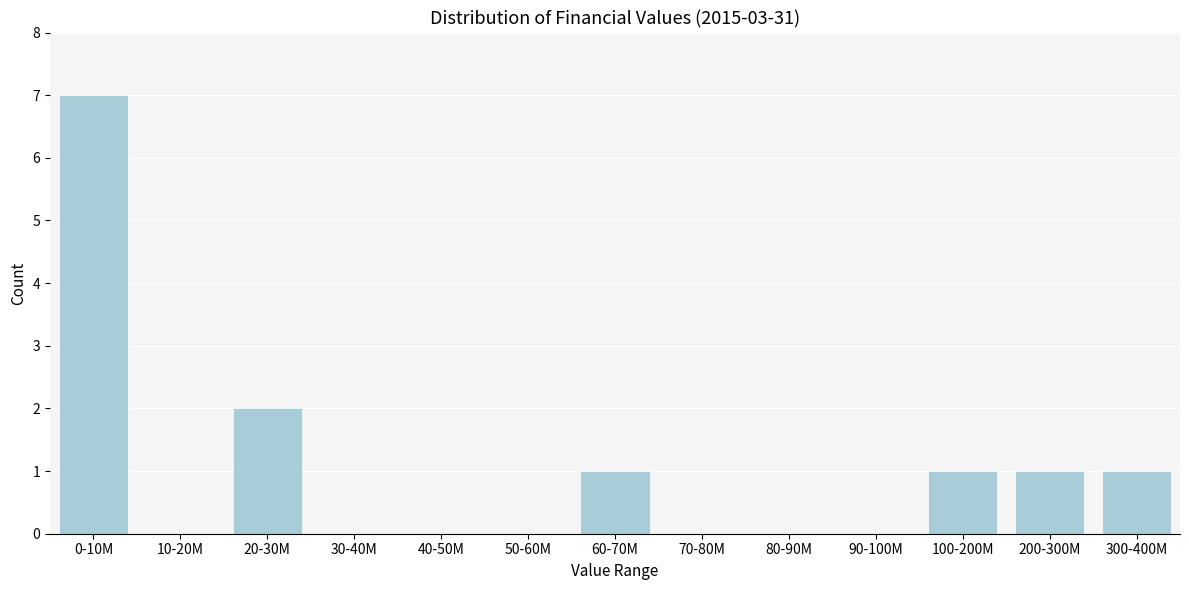

Reading left to right, list all the values displayed in this chart.

0-10M=7	10-20M=0	20-30M=2	30-40M=0	40-50M=0	50-60M=0	60-70M=1	70-80M=0	80-90M=0	90-100M=0	100-200M=1	200-300M=1	300-400M=1